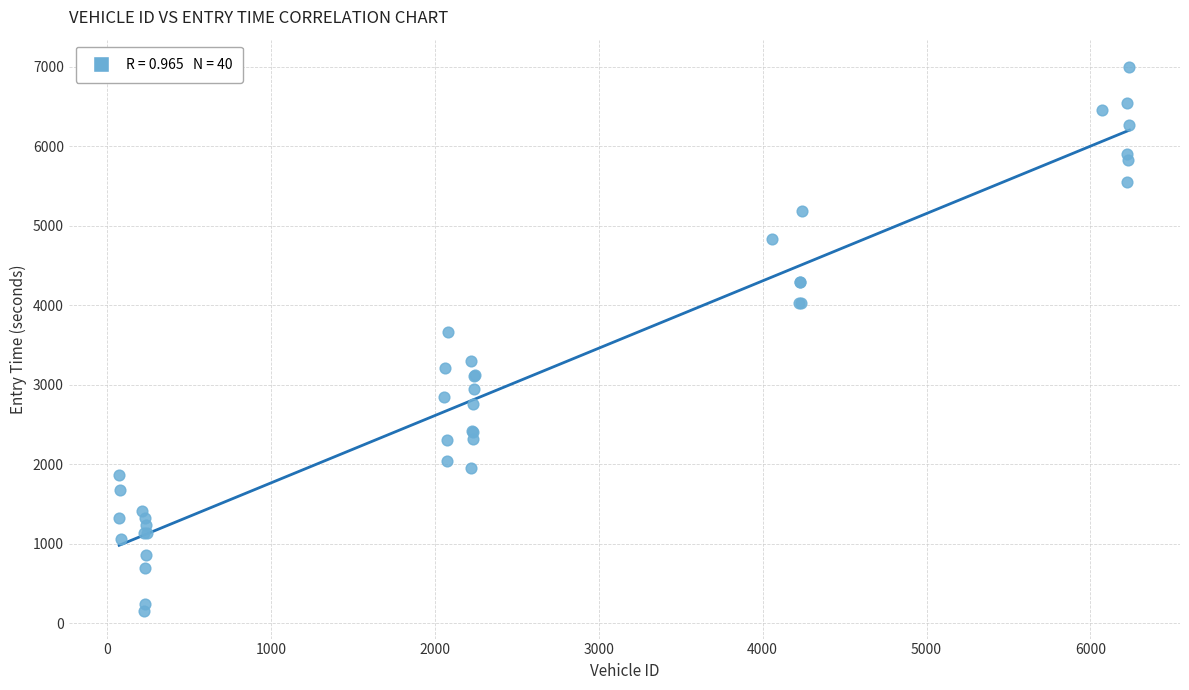

What Y value in the scatter plot is closest to 3574?

3666.3